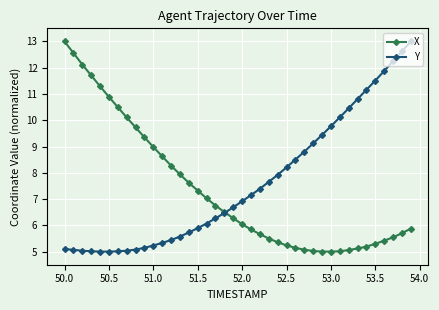

What is the value of the X point at the 16th from the left?

7.3